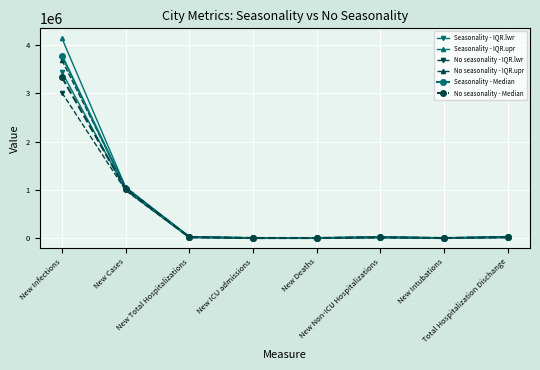

What is the approximate value of No seasonality - Median at New Deaths, to the nearest 50?

3500